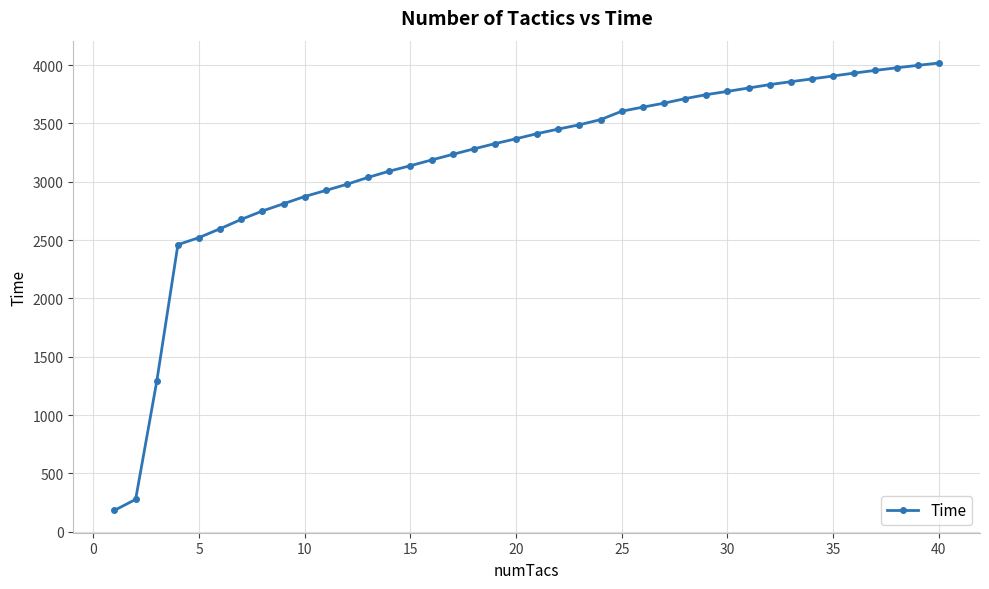

What is the average value?

3180